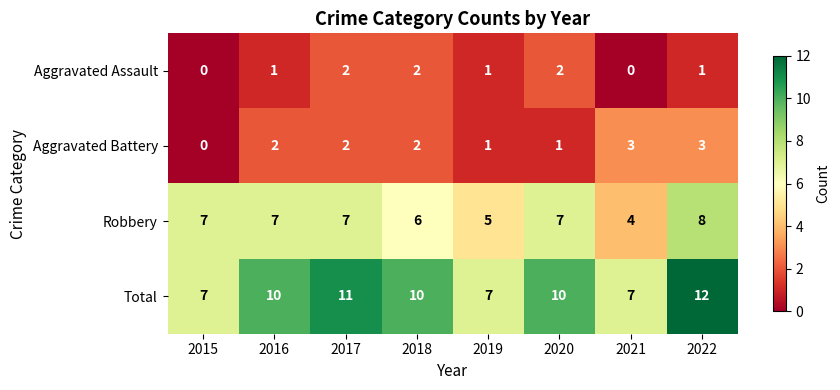

What is the maximum value shown in the chart?

12